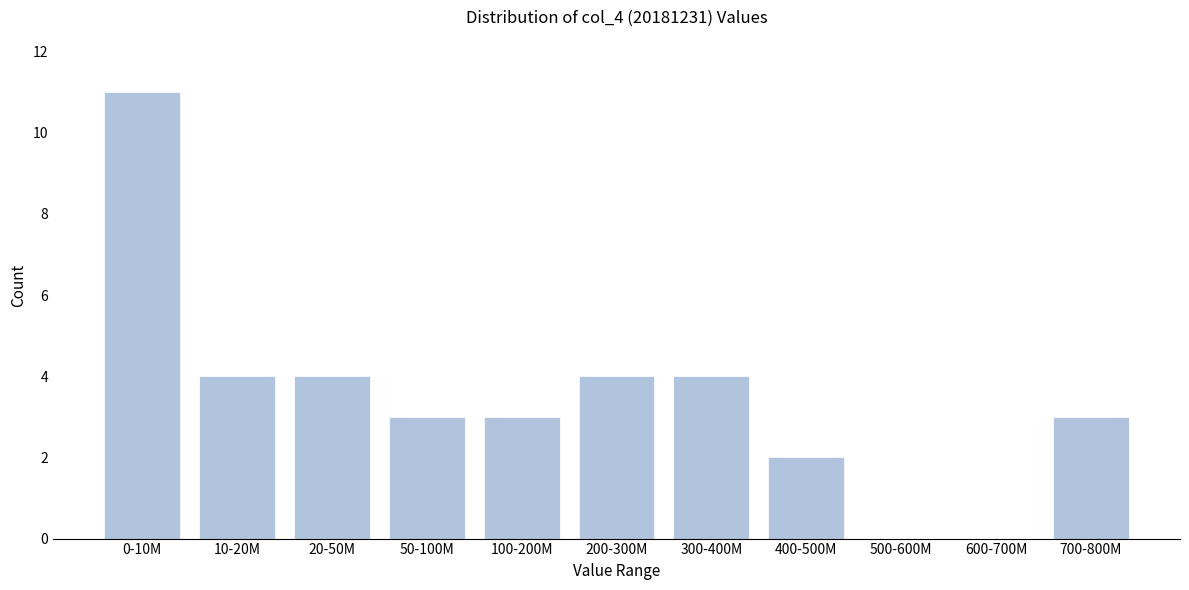

Reading left to right, list all the values displayed in this chart.

0-10M=11	10-20M=4	20-50M=4	50-100M=3	100-200M=3	200-300M=4	300-400M=4	400-500M=2	500-600M=0	600-700M=0	700-800M=3